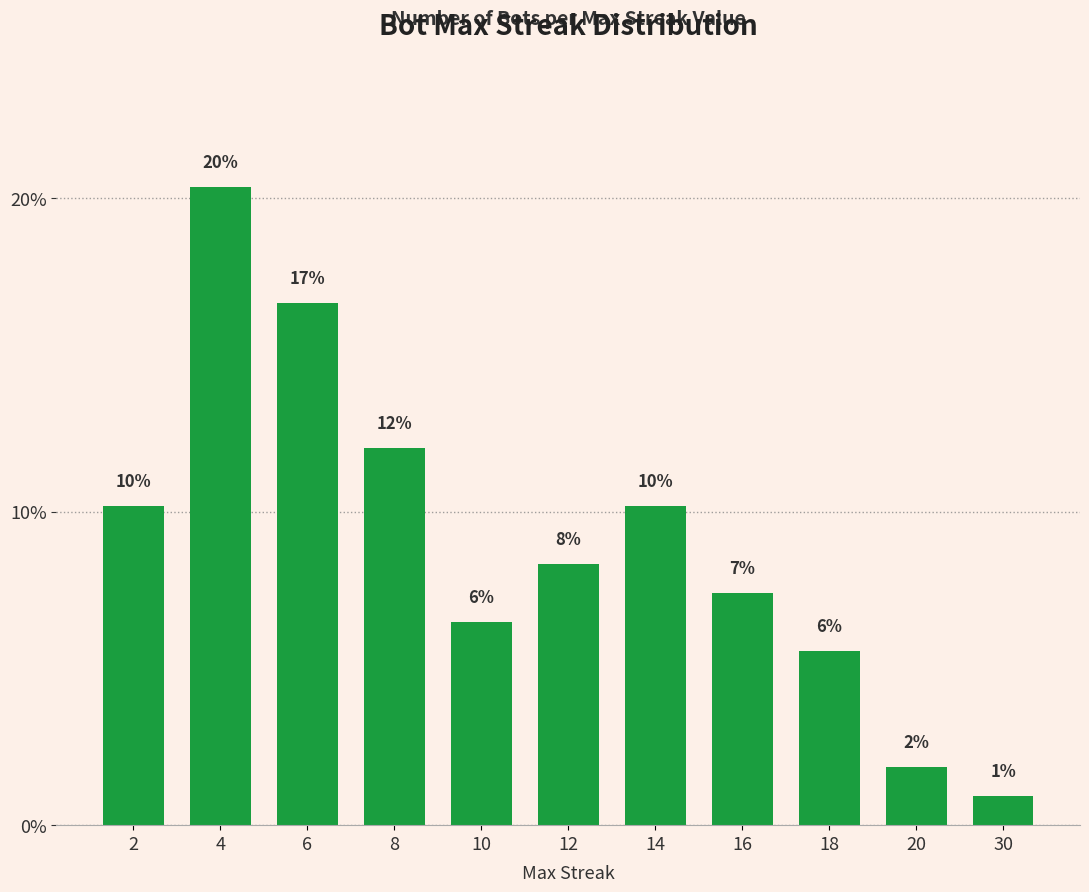

Are the bars horizontal?

No